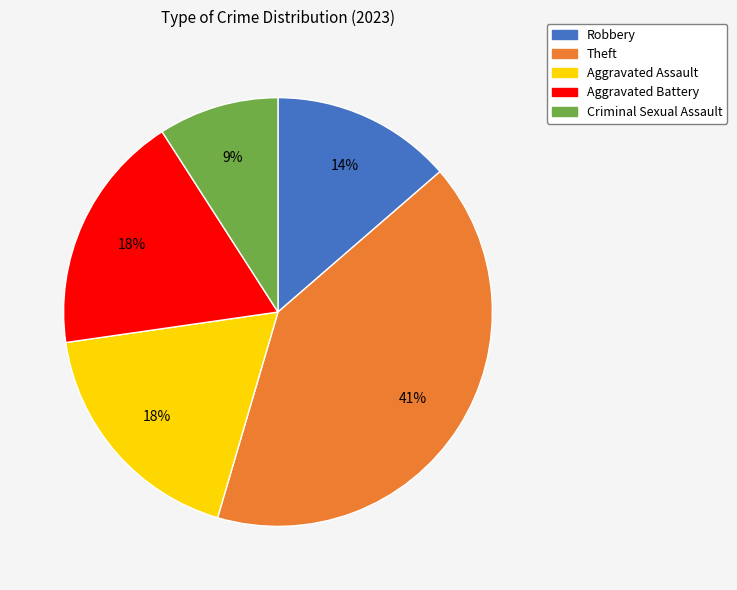

Between Robbery and Aggravated Assault, which is larger?

Aggravated Assault